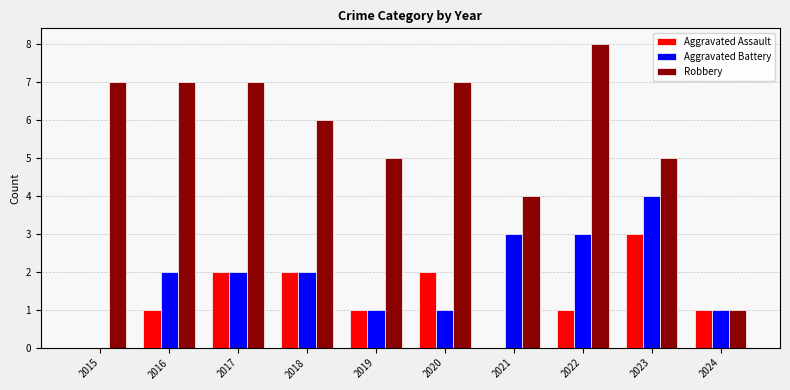

What is the sum of the Aggravated Assault values at 2017 and 2020?

4